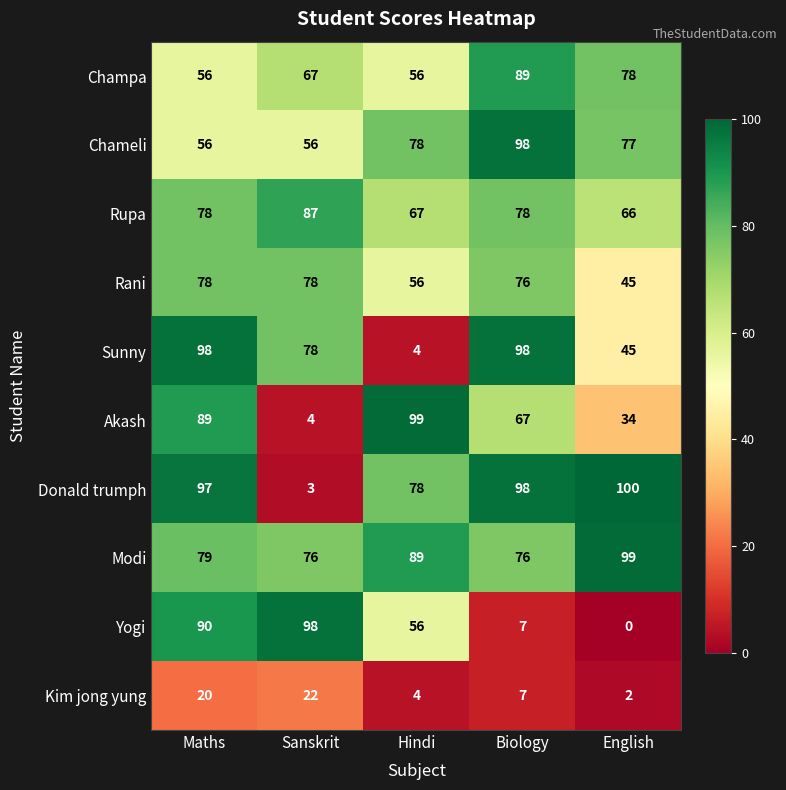

What is the greatest value displayed?

100